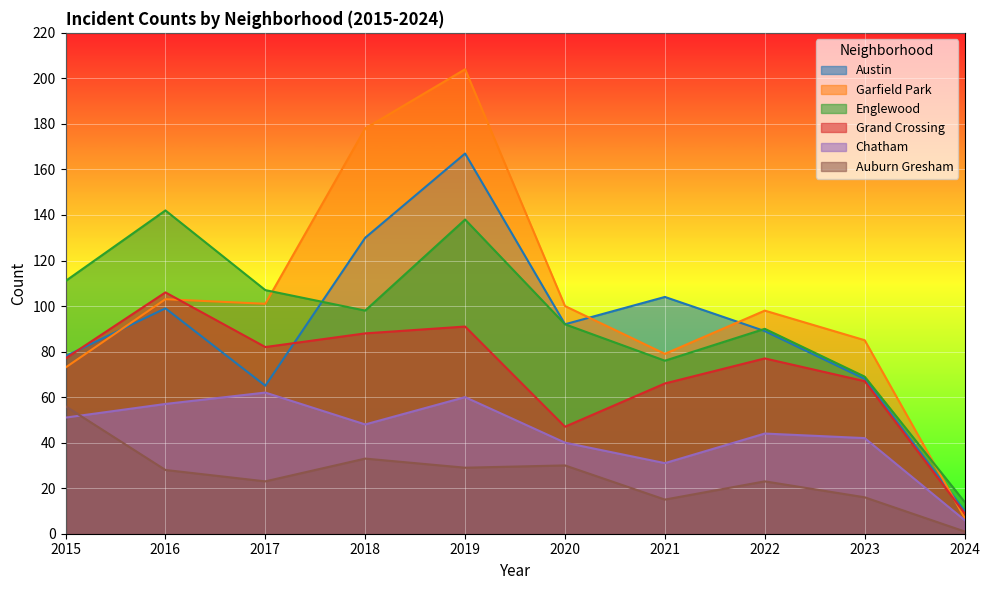

Reading left to right, transcribe all the data shown in this chart.

Austin: 78	99	65	130	167	92	104	89	68	10
Garfield Park: 73	103	101	178	204	100	79	98	85	7
Englewood: 111	142	107	98	138	92	76	90	69	14
Grand Crossing: 77	106	82	88	91	47	66	77	67	9
Chatham: 51	57	62	48	60	40	31	44	42	6
Auburn Gresham: 56	28	23	33	29	30	15	23	16	1